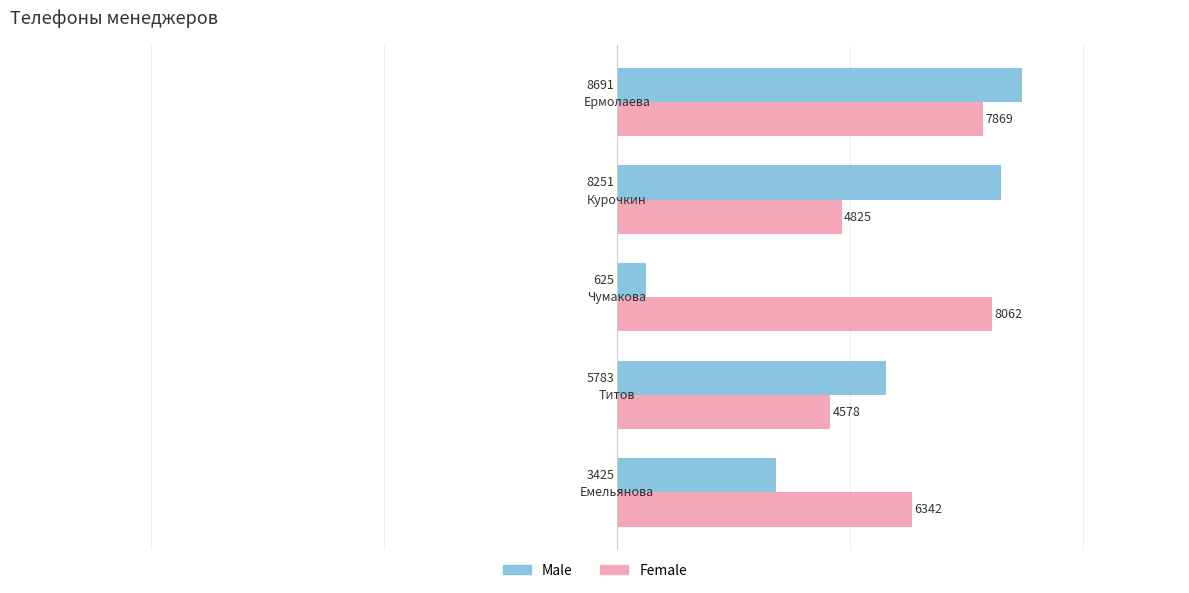

What is the difference between the maximum and second lowest values in the Male series?

5266